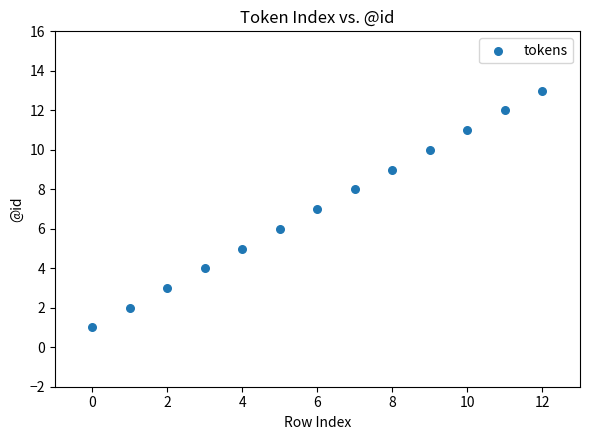

What is the range of Y values (max minus min)?

12